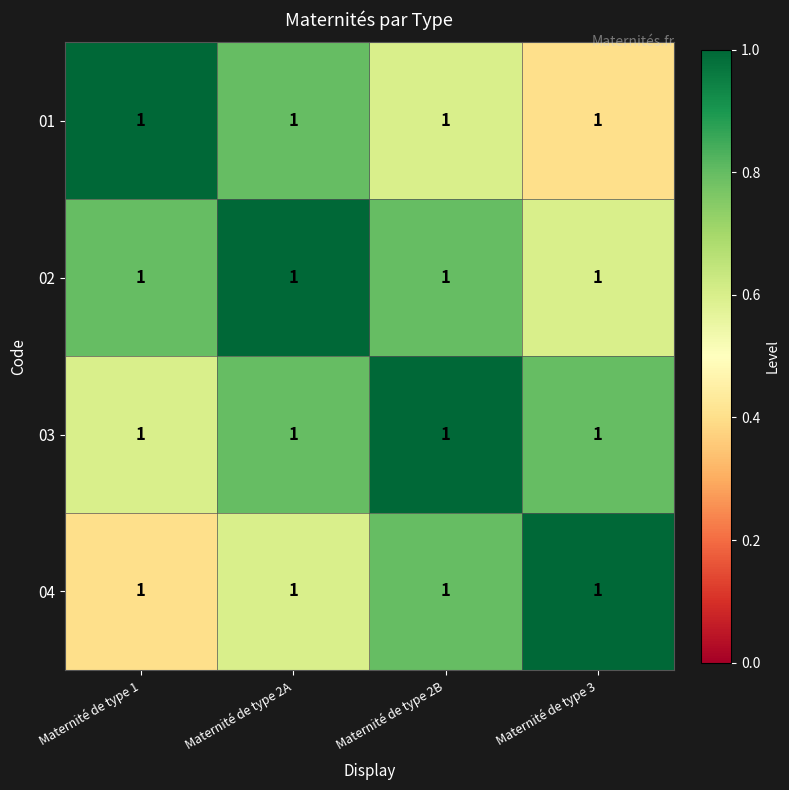

What is the minimum value shown in the chart?

0.4